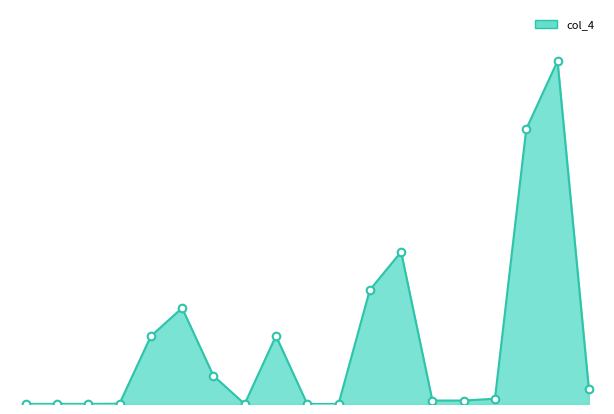

How many lines are shown in the chart?

1